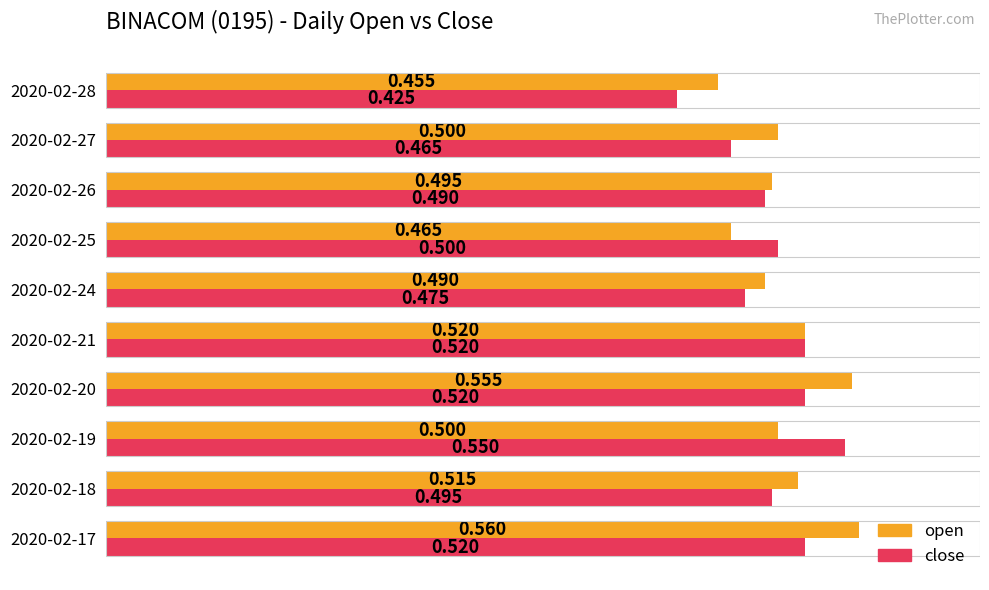

Which series has the largest range (max minus min)?

close